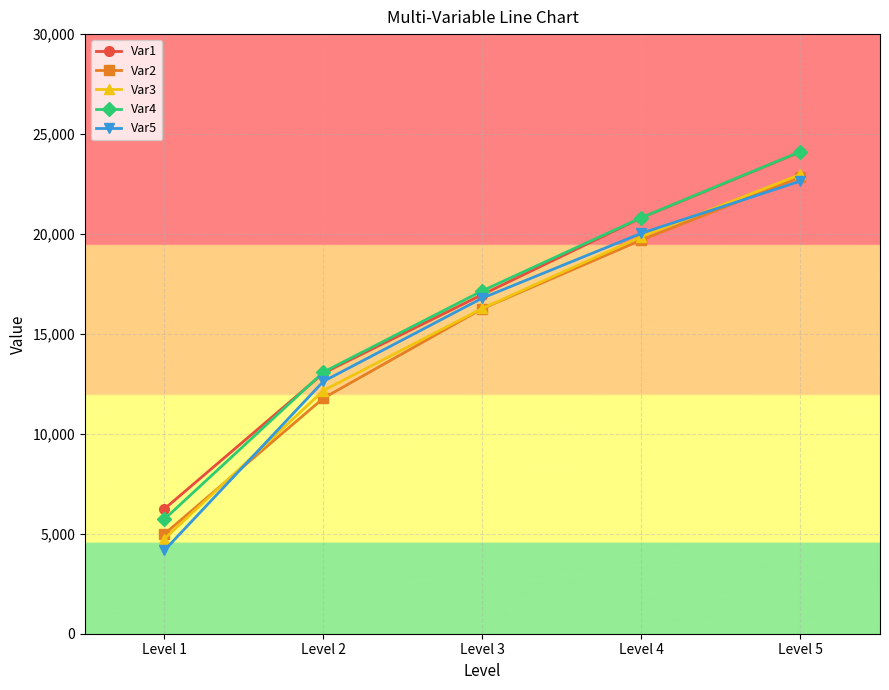

Which series changed the most between Level 1 and Level 4?

Var5